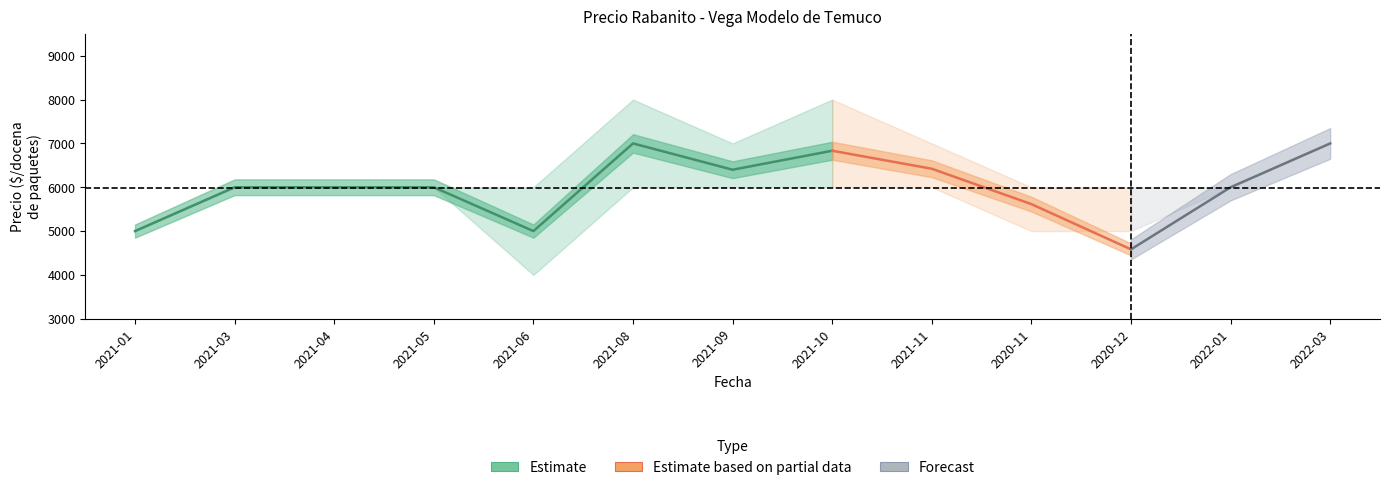

What is the sum of the Precio maximo values at 2021-04 and 2021-08?

14000